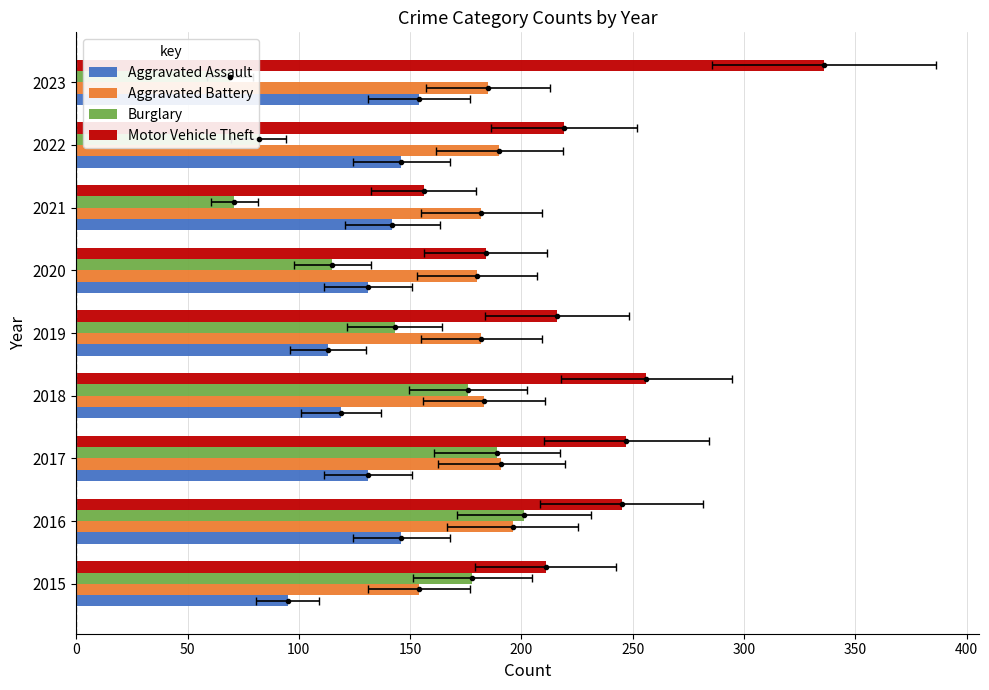

How many categories are shown in the chart?

9